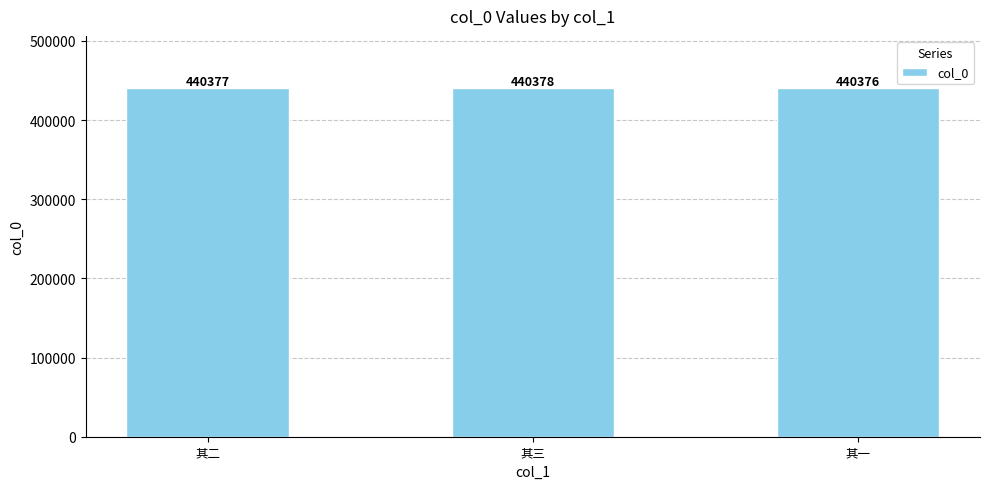

List the labels in order of value, smallest first.

其一, 其二, 其三